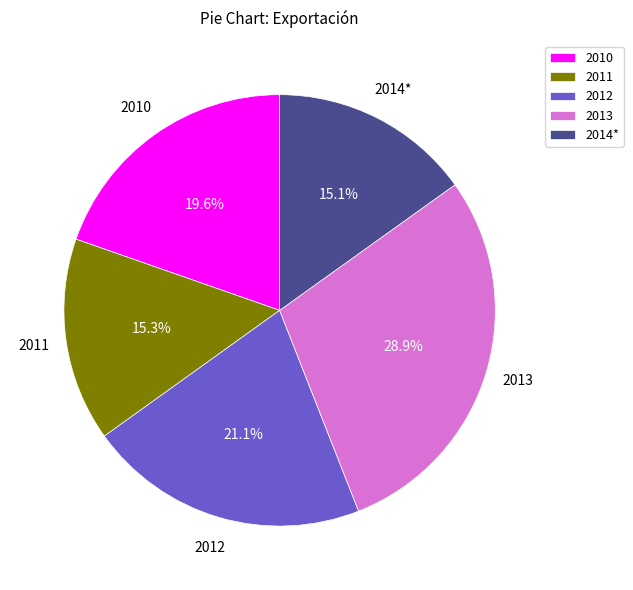

Is the sum of 2010 and 2012 greater than half?

No